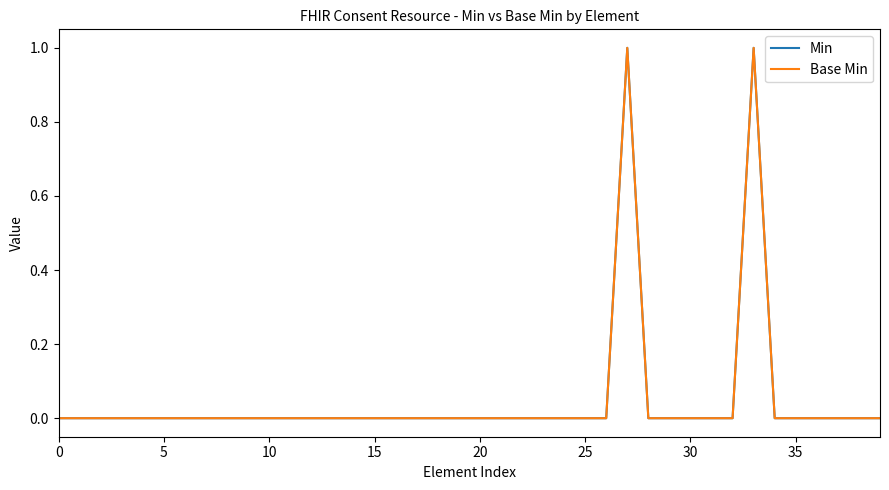

Is this an area chart (filled region under the line)?

No